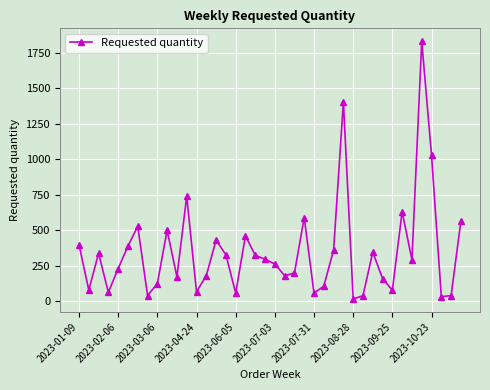

What is the greatest value displayed?

1832